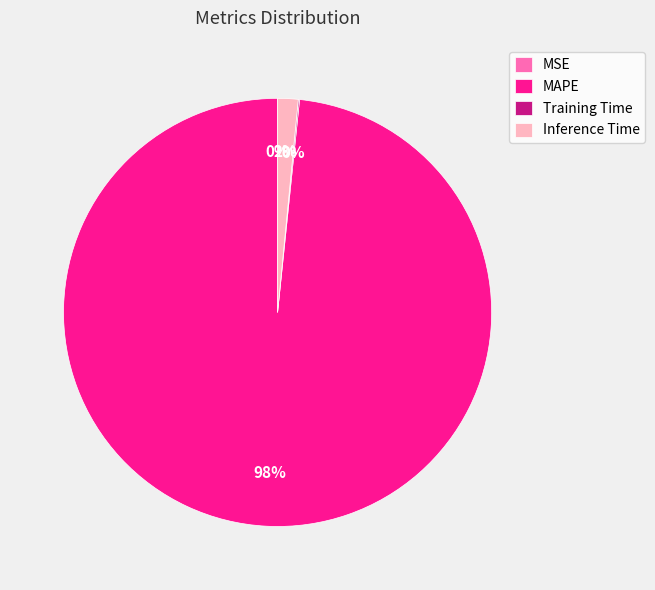

What is the largest slice in the pie chart?

MAPE